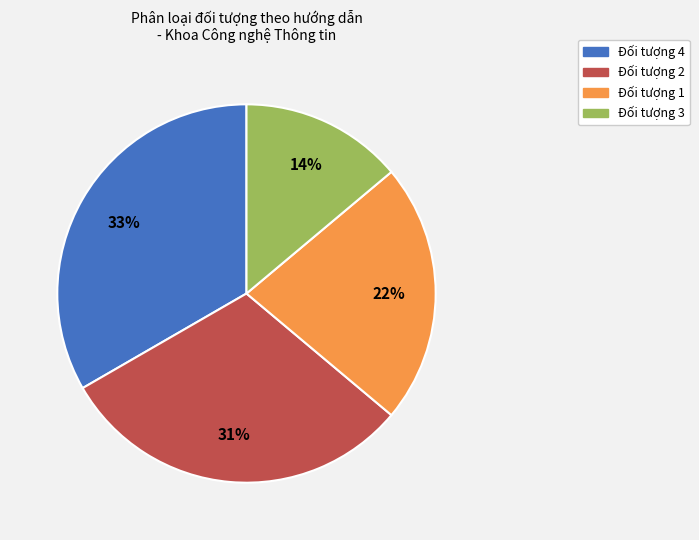

To the nearest percent, what is the average slice percentage?

25%